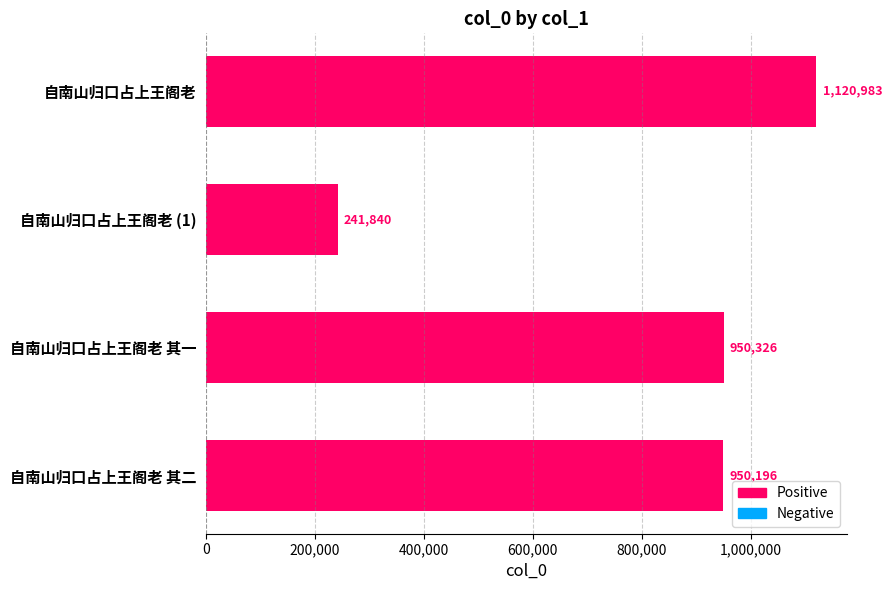

Approximately how many times larger is the value at 自南山归口占上王阁老 其二 compared to 自南山归口占上王阁老 (1)?

3.9